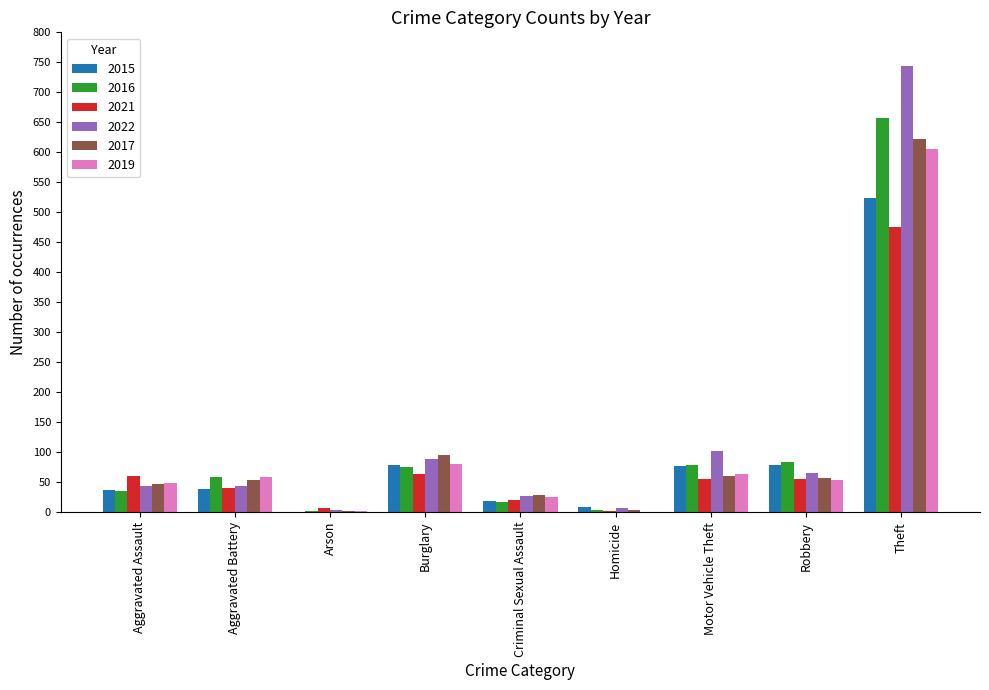

Does the chart contain stacked bars?

No